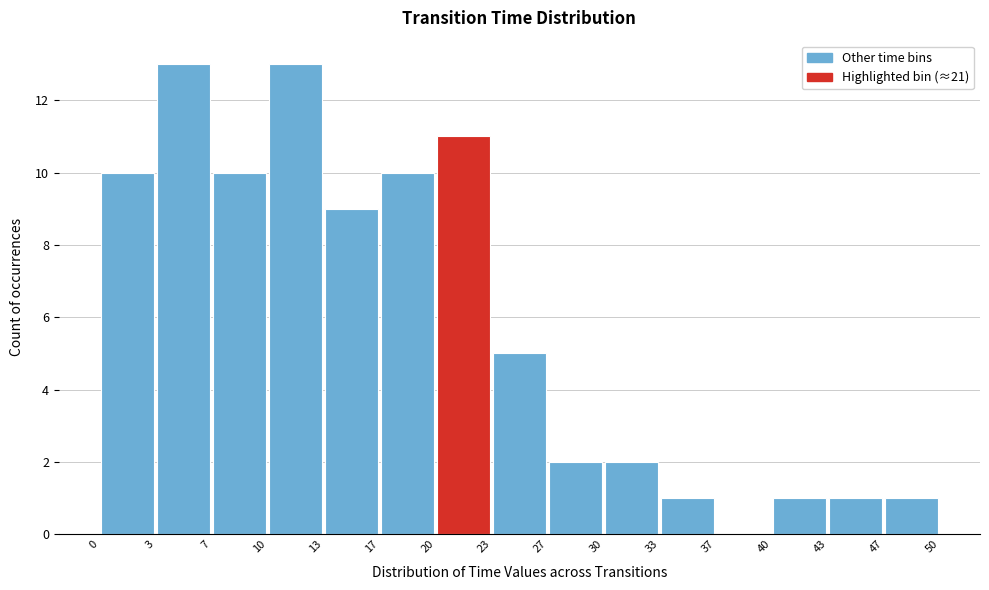

Reading left to right, list every bar in this chart as the range it spans on the x-axis followed by its height. The values are not printed on the chart, so give them approximately, as read against the axis.

0 to 3: 10
3 to 7: 13
7 to 10: 10
10 to 13: 13
13 to 17: 9
17 to 20: 10
20 to 23: 11
23 to 27: 5
27 to 30: 2
30 to 33: 2
33 to 37: 1
37 to 40: 0
40 to 43: 1
43 to 47: 1
47 to 50: 1